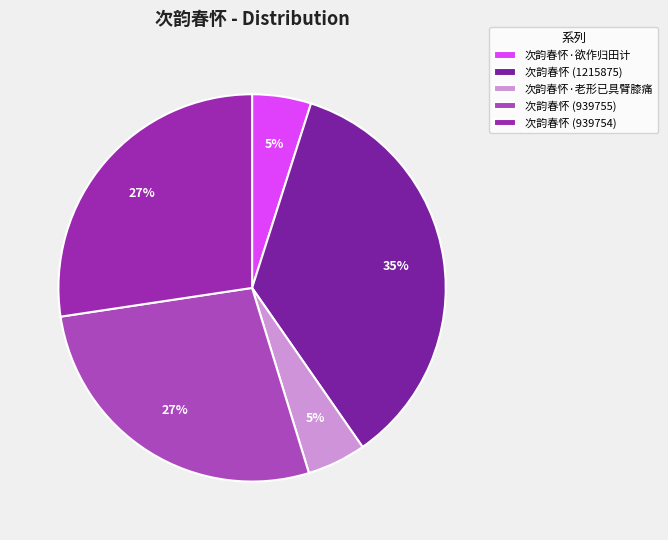

To the nearest percent, what is the difference between the 次韵春怀 (1215875) and 次韵春怀·老形已具臂膝痛 slice percentages?

30%